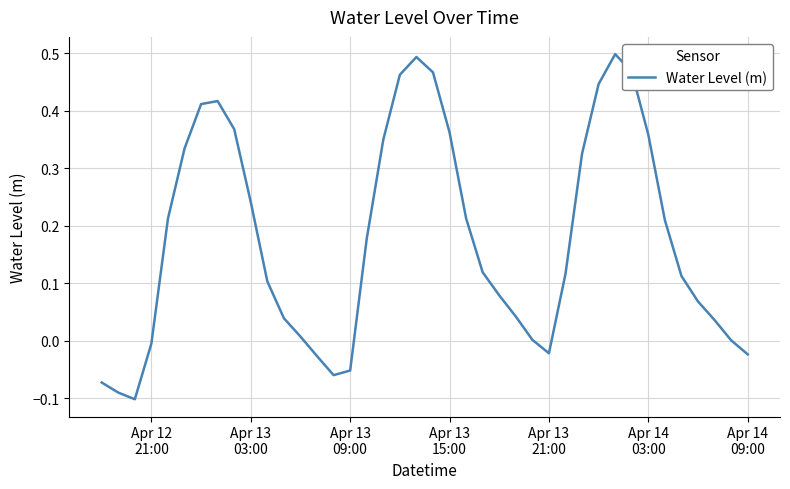

What is the difference between the maximum and minimum values?

0.6